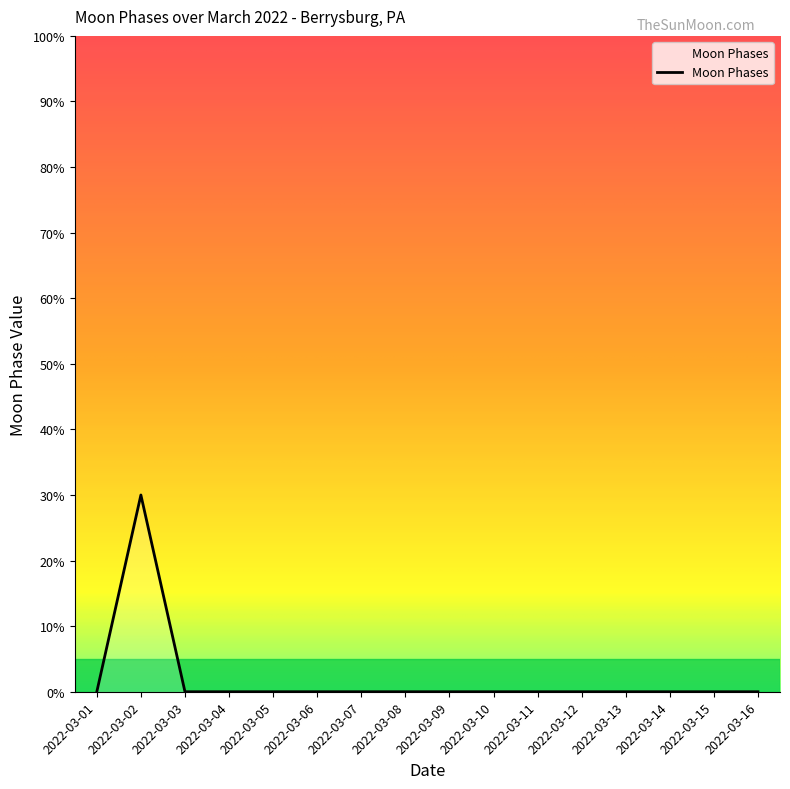

How many data points are above 0?

1